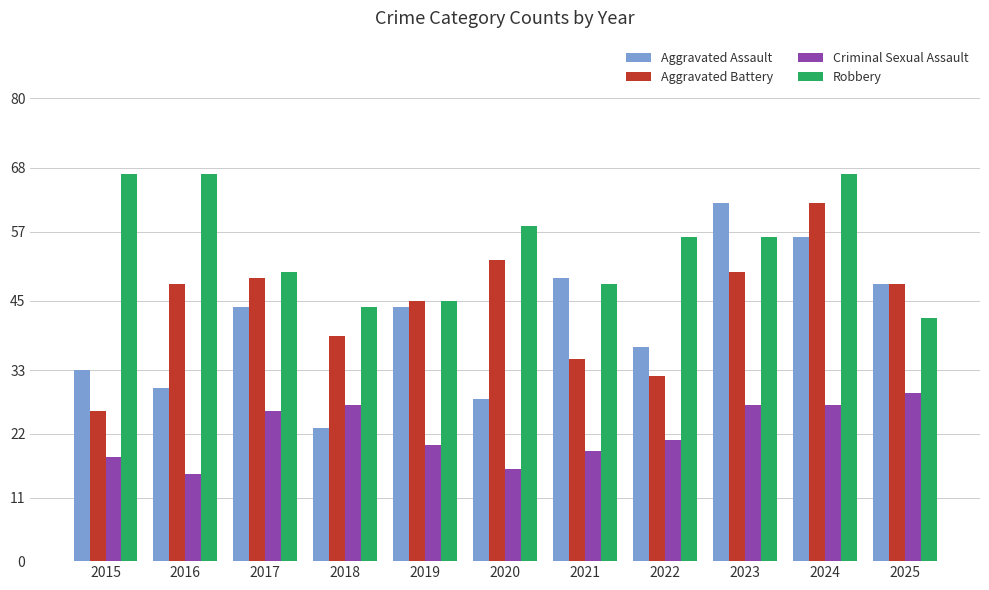

Reading right to left, what are all the values shown in this chart?

Aggravated Assault: 2025=48	2024=56	2023=62	2022=37	2021=49	2020=28	2019=44	2018=23	2017=44	2016=30	2015=33
Aggravated Battery: 2025=48	2024=62	2023=50	2022=32	2021=35	2020=52	2019=45	2018=39	2017=49	2016=48	2015=26
Criminal Sexual Assault: 2025=29	2024=27	2023=27	2022=21	2021=19	2020=16	2019=20	2018=27	2017=26	2016=15	2015=18
Robbery: 2025=42	2024=67	2023=56	2022=56	2021=48	2020=58	2019=45	2018=44	2017=50	2016=67	2015=67